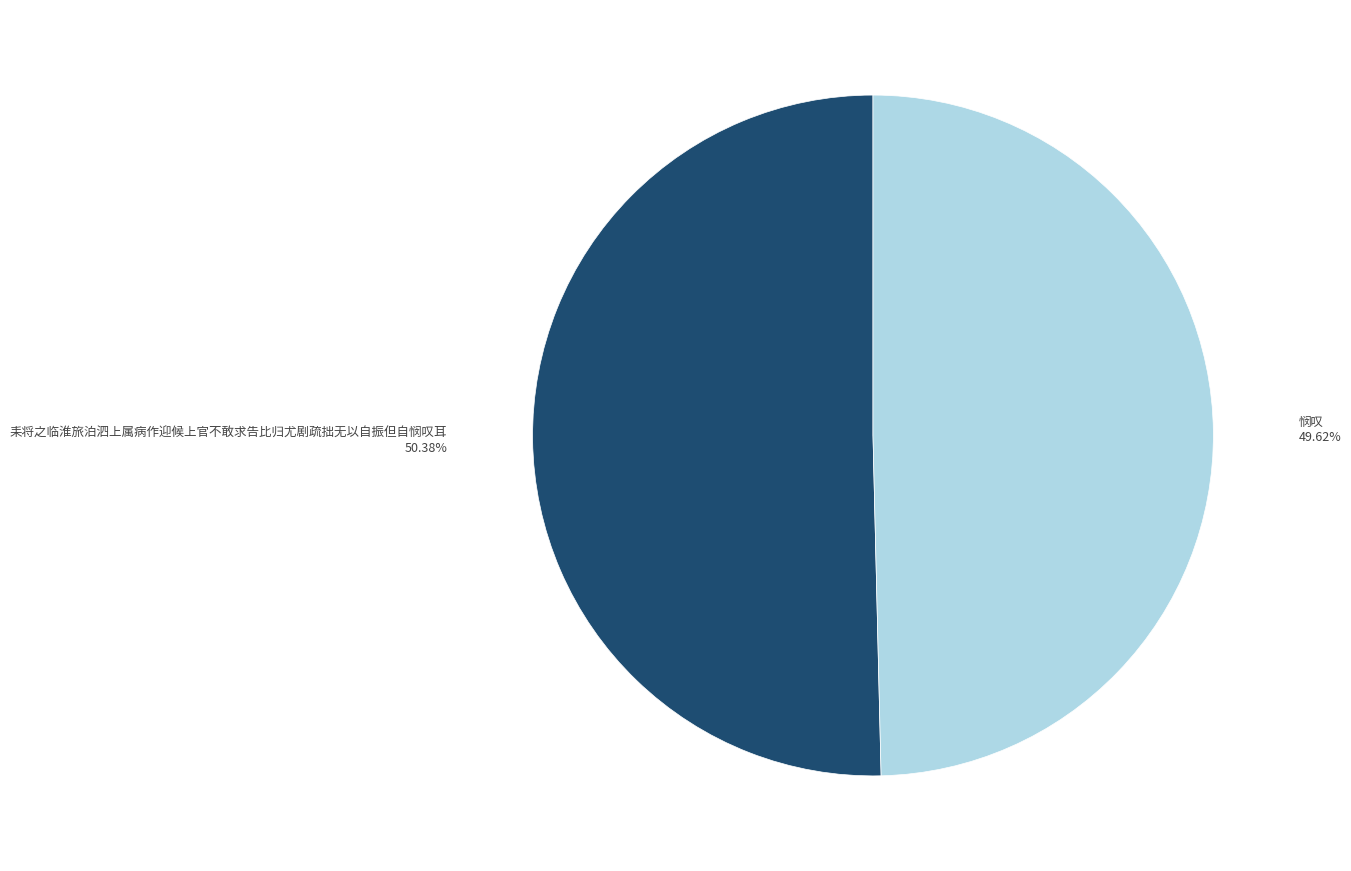

Is there any slice that represents more than half of the pie?

Yes